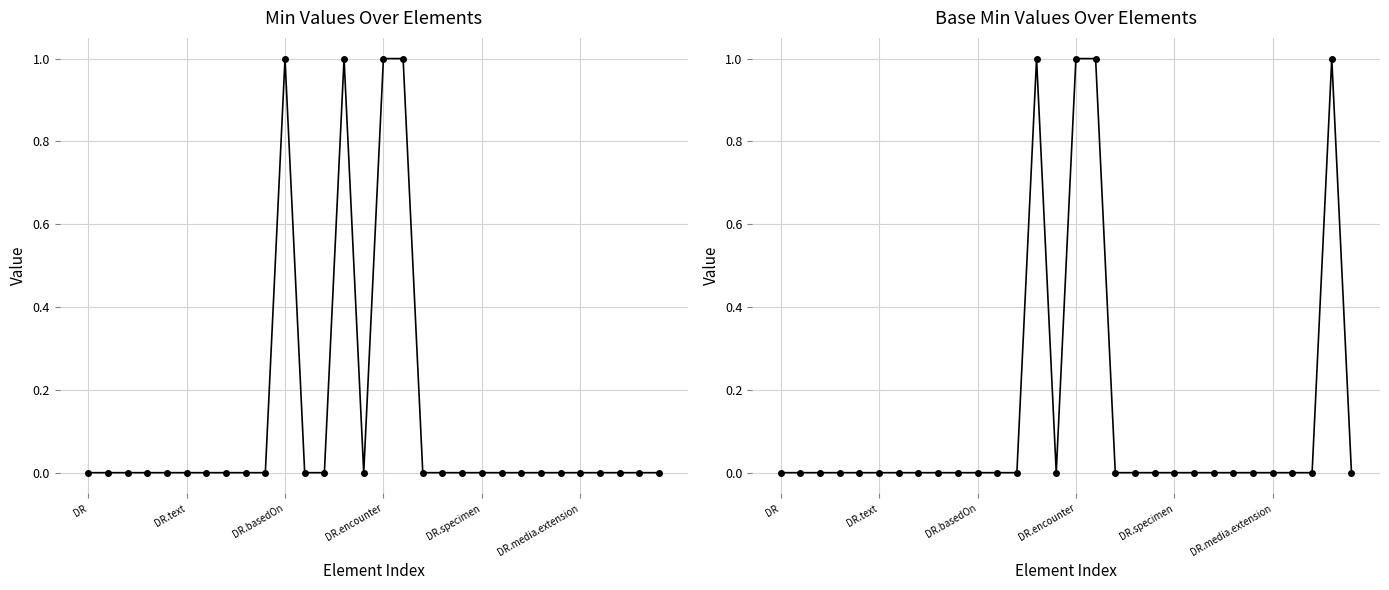

True or false: Min and Base Min intersect in this chart.

False